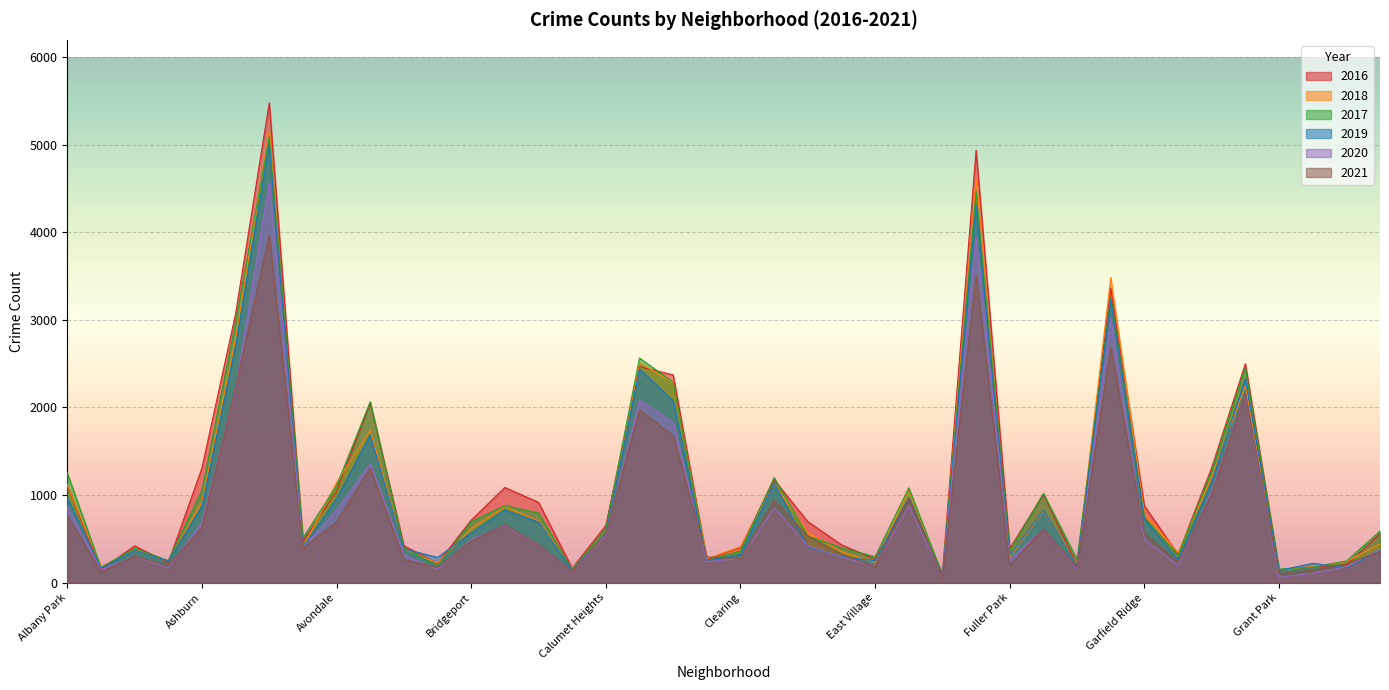

List the labels in order of 2018 value, smallest first.

Edison Park, Grant Park, Burnside, Andersonville, Greektown, Galewood, Boystown, East Village, Hegewisch, Armour Square, Chinatown, Fuller Park, Gold Coast, East Side, Archer Heights, Beverly, Avalon Park, Clearing, Hermosa, Calumet Heights, Dunning, Bridgeport, Bucktown, Garfield Ridge, Gage Park, Brighton Park, Ashburn, Edgewater, Albany Park, Douglas, Avondale, Grand Boulevard, Belmont Cragin, Grand Crossing, Chicago Lawn, Chatham, Auburn Gresham, Garfield Park, Englewood, Austin